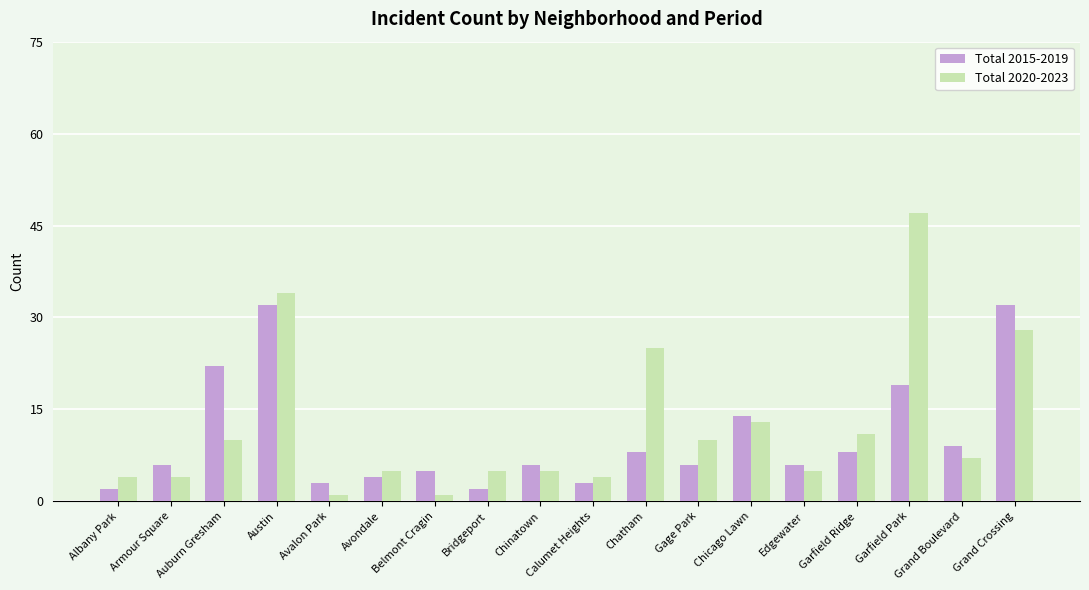

What is the total value across all series at Bridgeport?

7